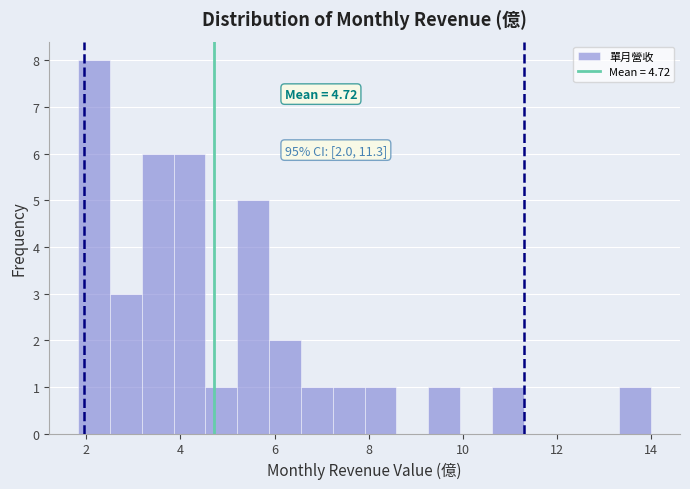

Around what value on the x-axis is the tallest bar? Give the approximate position of its centre, as read against the axis.

2.2